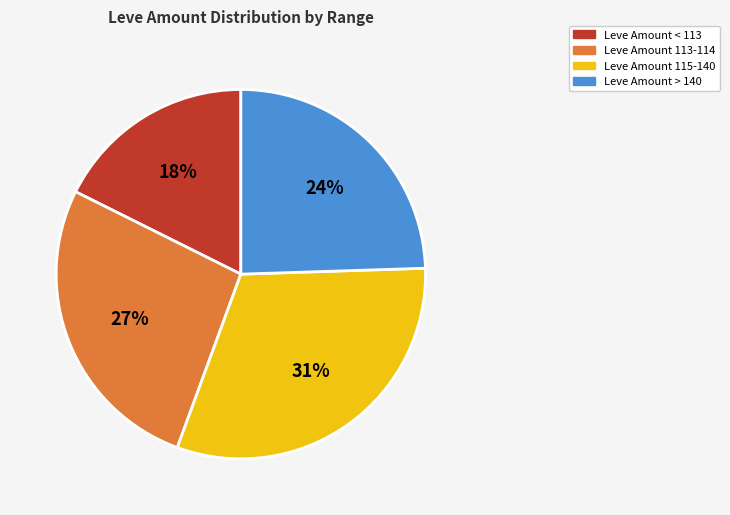

Does any single category account for the majority?

No